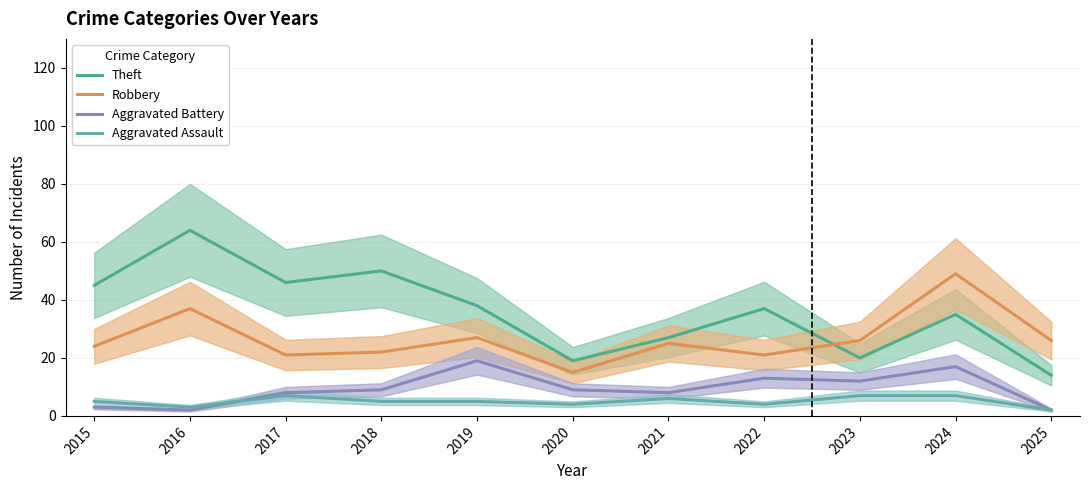

Reading right to left, what are all the values shown in this chart?

Theft: 14	35	20	37	27	19	38	50	46	64	45
Robbery: 26	49	26	21	25	15	27	22	21	37	24
Aggravated Battery: 2	17	12	13	8	9	19	9	8	2	3
Aggravated Assault: 2	7	7	4	6	4	5	5	7	3	5